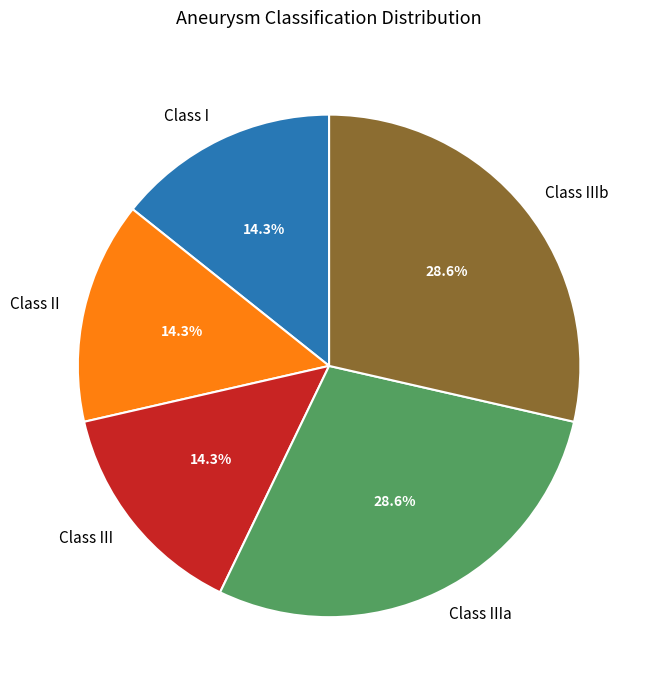

What percentage is NOT represented by Class II?

85.7%